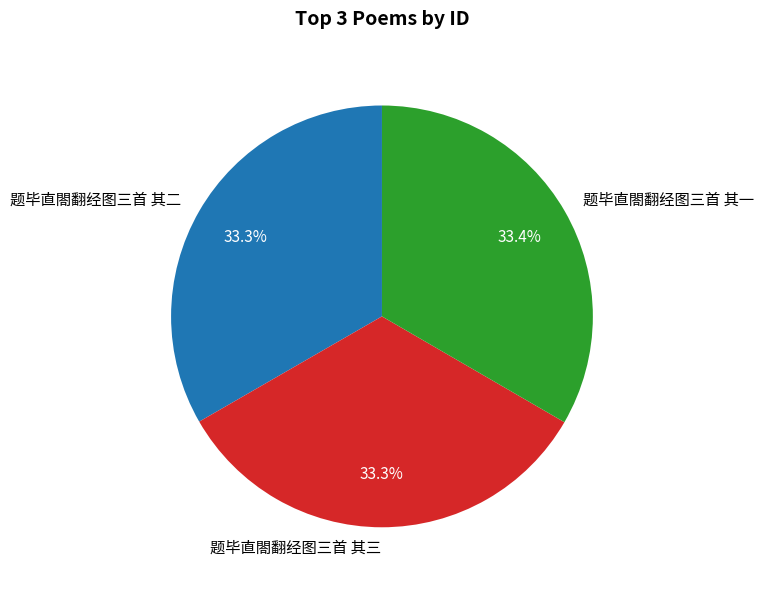

Approximately how many times larger is the value at 题毕直閤翻经图三首 其二 compared to 题毕直閤翻经图三首 其一?

1.0